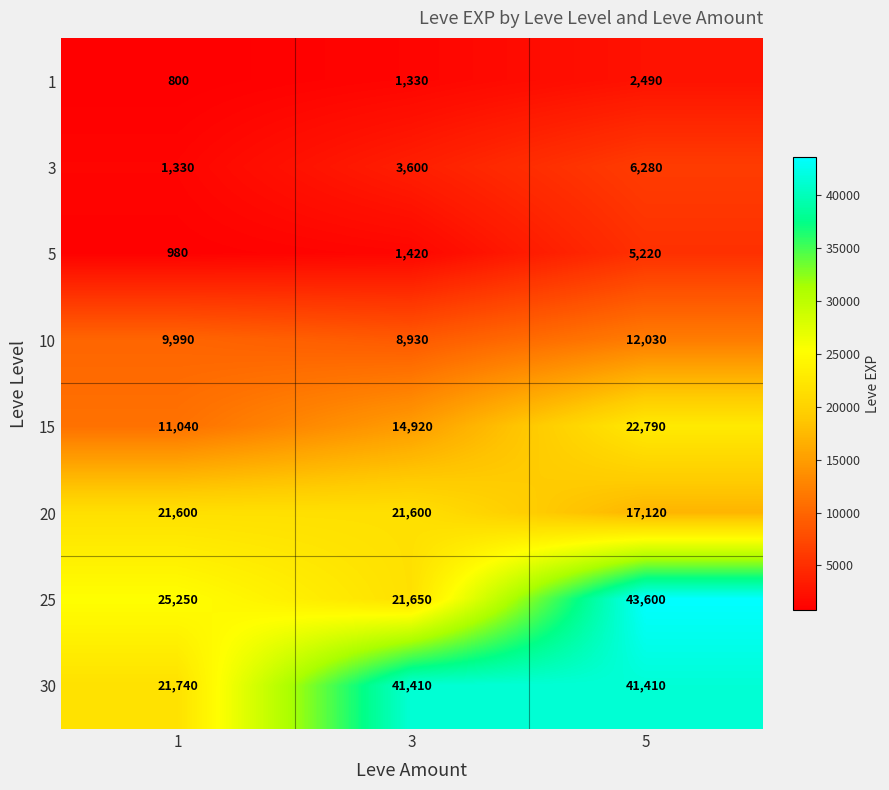

Reading right to left, extract all data points from this chart.

1: 5=2490	3=1330	1=800
3: 5=6280	3=3600	1=1330
5: 5=5220	3=1420	1=980
10: 5=12030	3=8930	1=9990
15: 5=22790	3=14920	1=11040
20: 5=17120	3=21600	1=21600
25: 5=43600	3=21650	1=25250
30: 5=41410	3=41410	1=21740